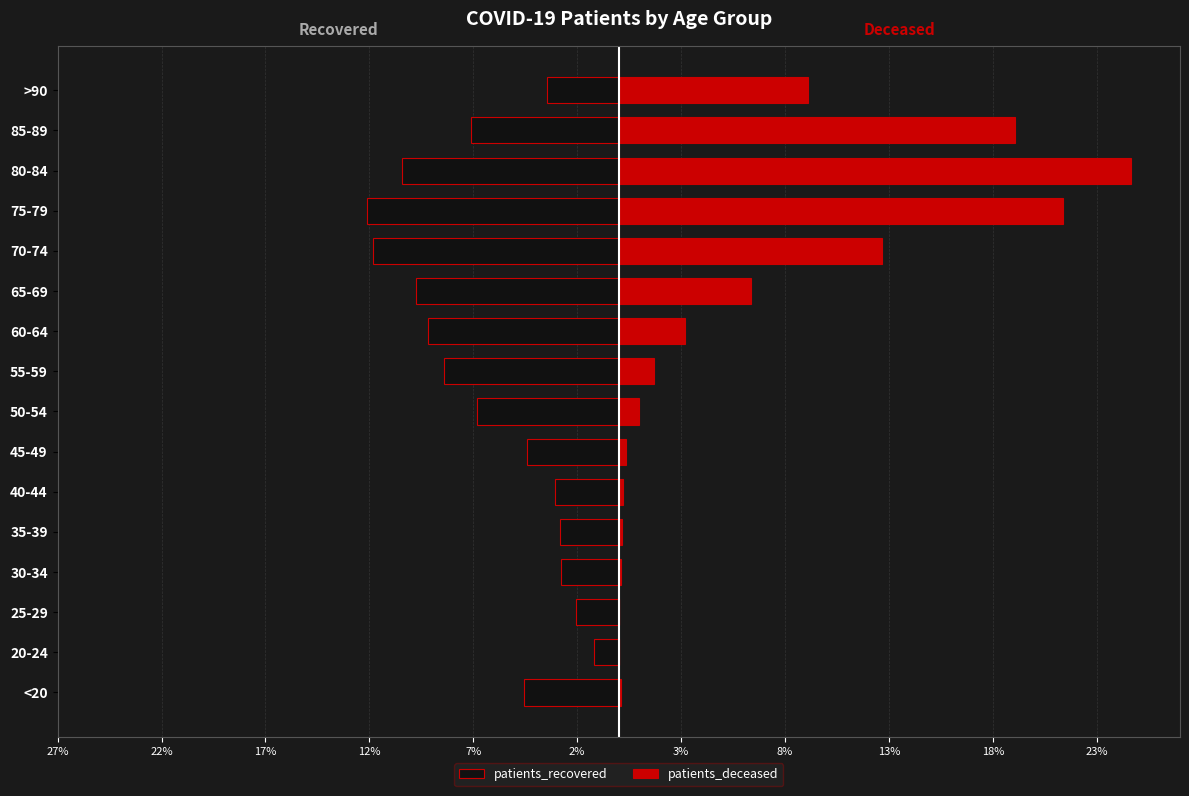

What is the approximate value of patients_deceased at 75-79?

21.4